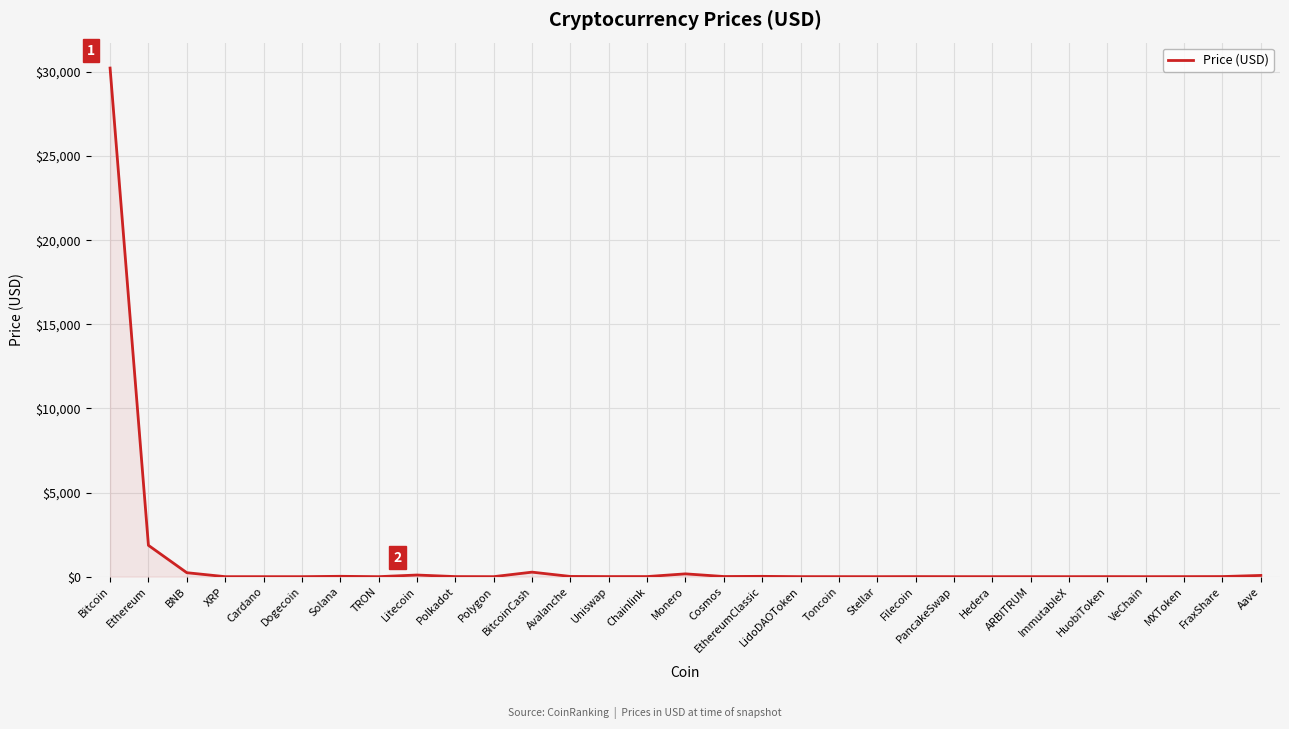

What is the difference between the maximum and minimum values?

30231.9